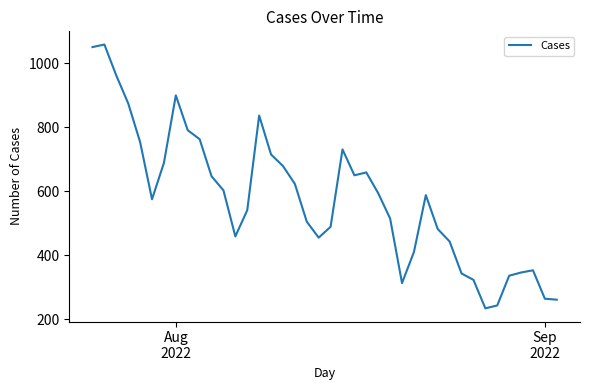

What is the maximum value shown in the chart?

1059